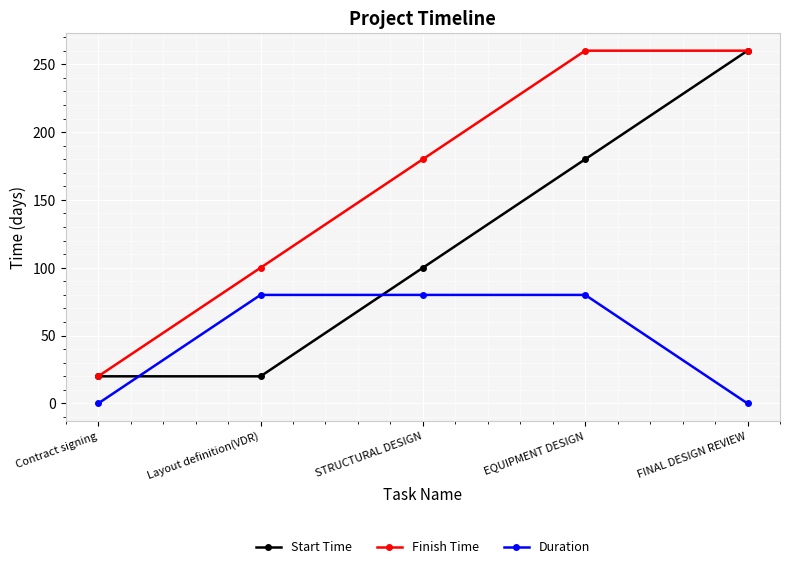

Which series has the largest total across all categories?

Finish Time